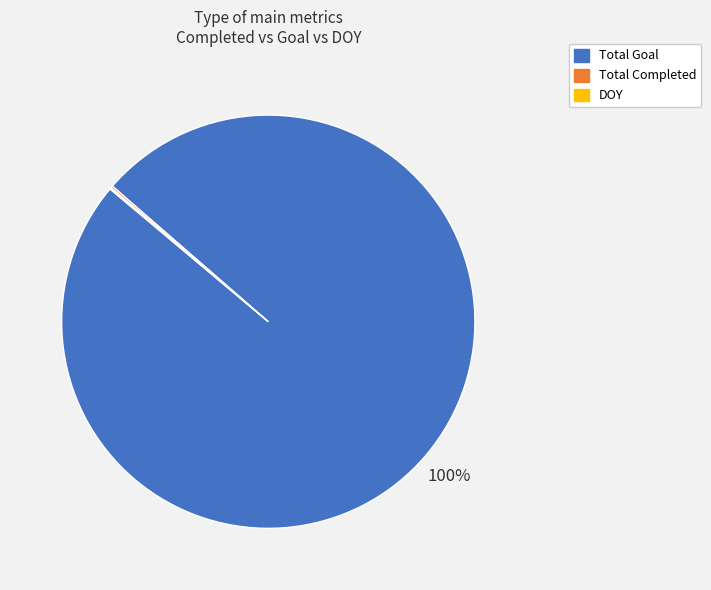

To the nearest percent, what is the average slice percentage?

33%